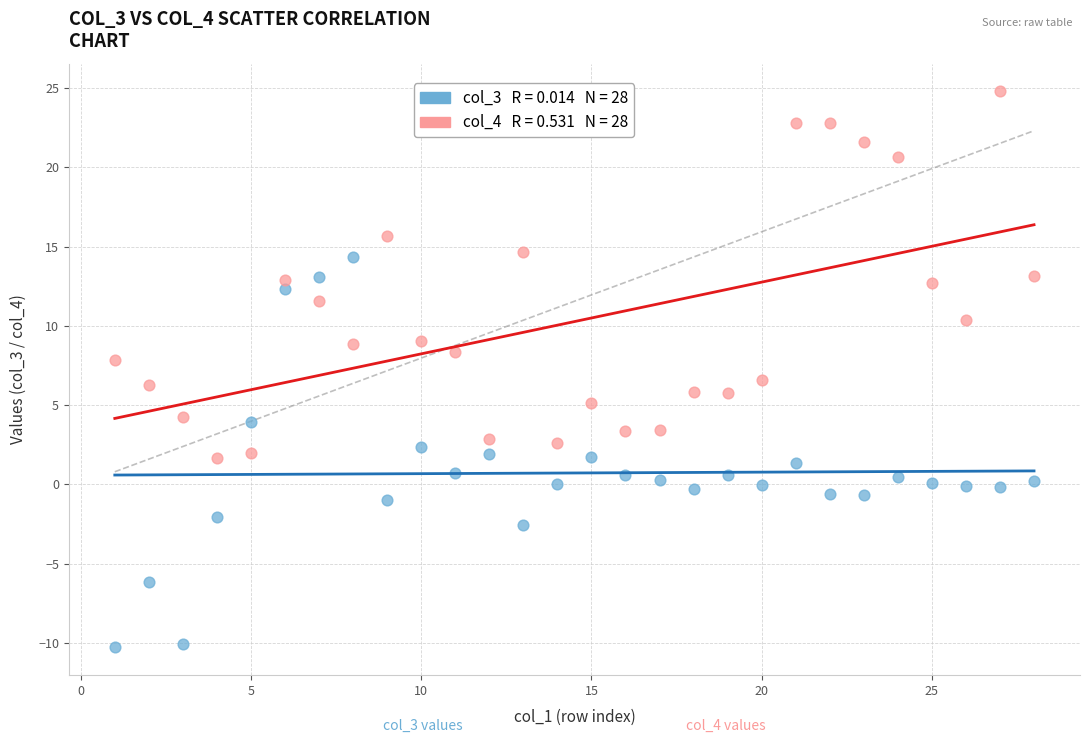

Across all data points, what is the range of X values (max minus min)?

27.0